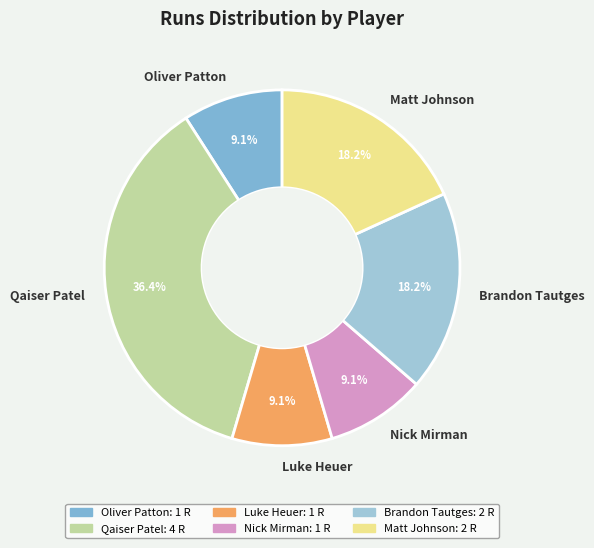

What portion of the pie excludes Luke Heuer?

90.9%